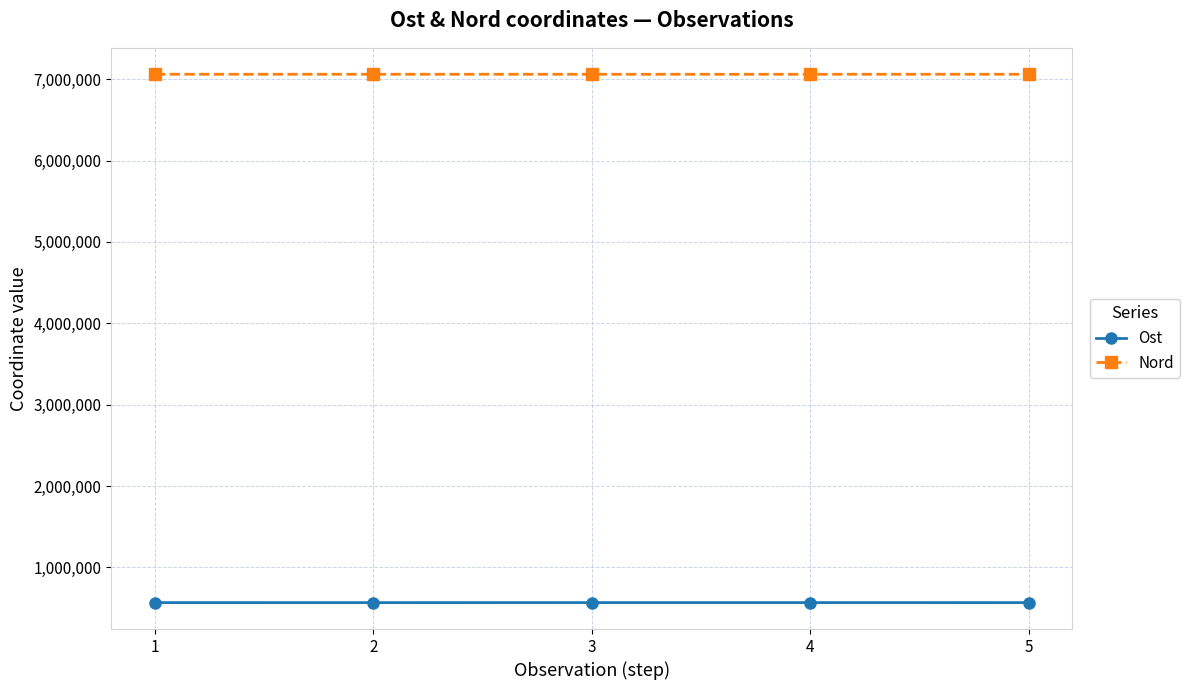

What is the difference between the second highest and second lowest values in the Ost series?

242